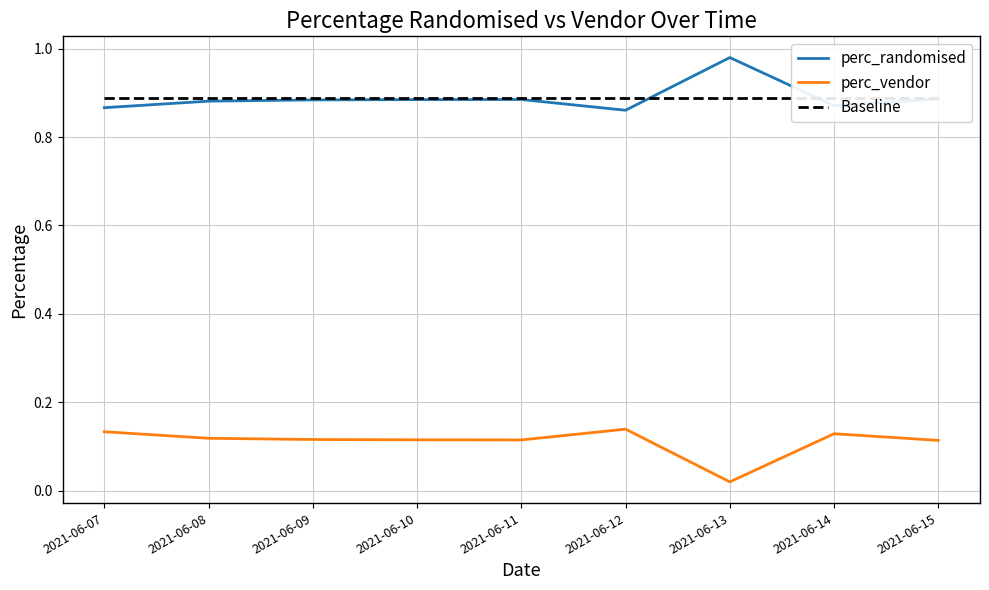

Which category has the lowest value across all series?

2021-06-13